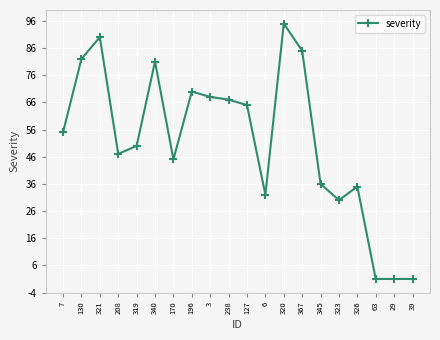

True or false: there are more than 1 points higher than both neighbors.

True